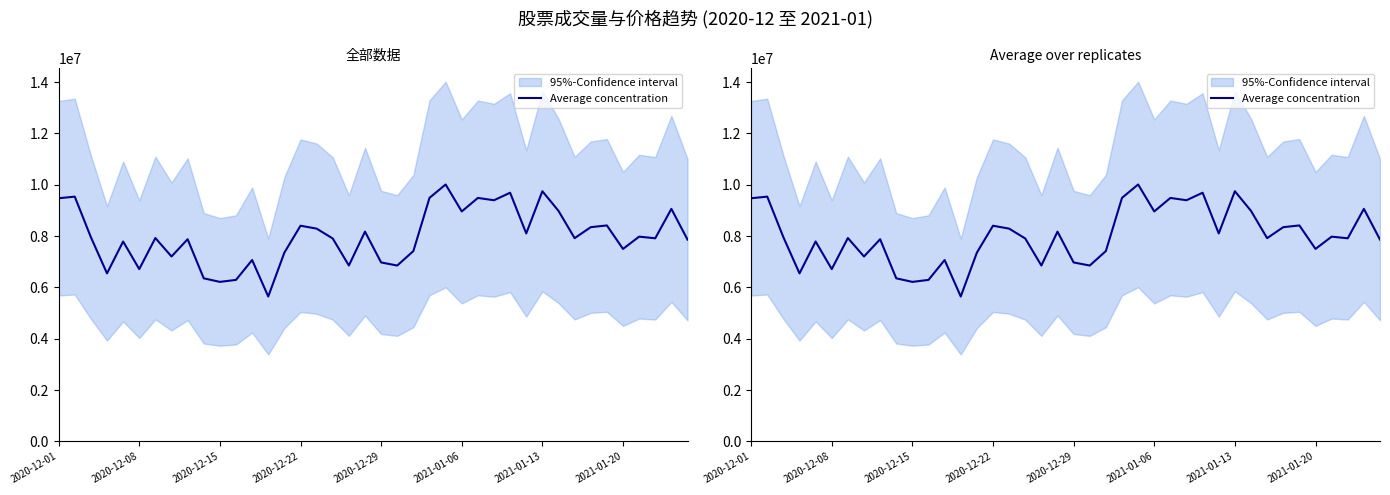

What is the sum of all values?

319578224